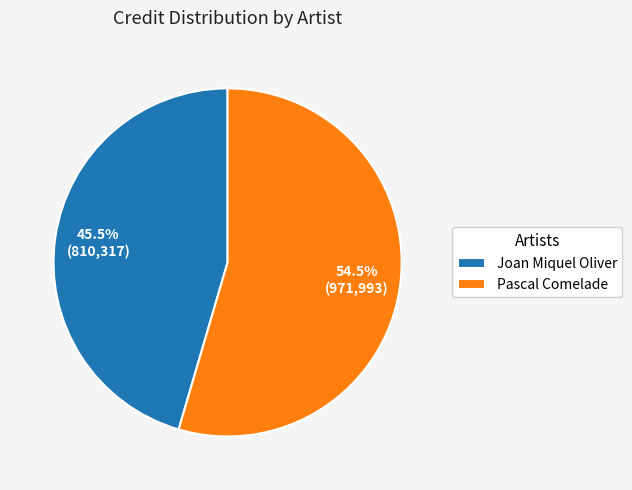

Rank the categories by value from highest to lowest.

Pascal Comelade, Joan Miquel Oliver